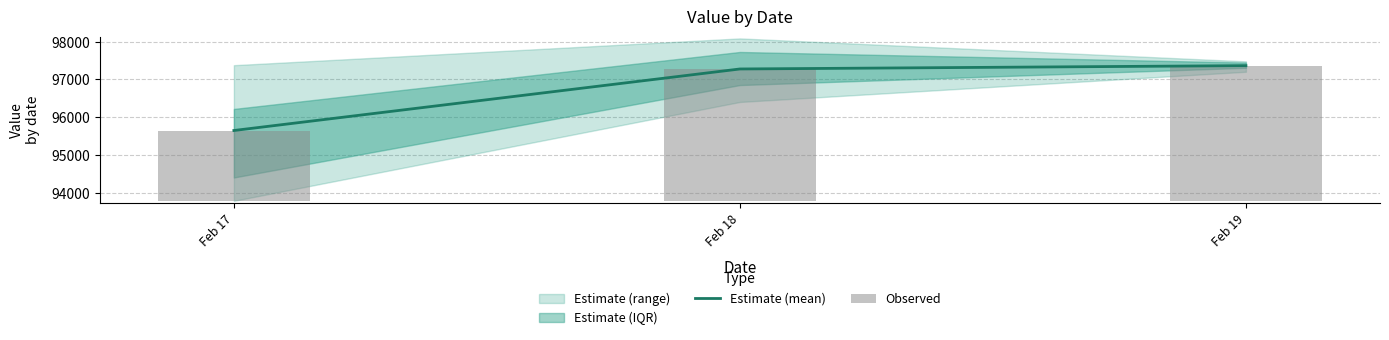

Are the bars horizontal?

No